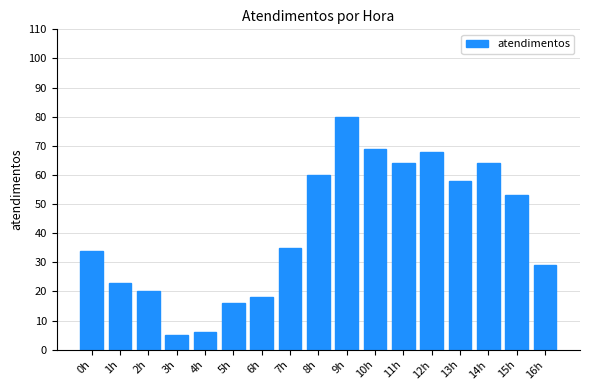

Reading left to right, what are all the values shown in this chart?

0h=34	1h=23	2h=20	3h=5	4h=6	5h=16	6h=18	7h=35	8h=60	9h=80	10h=69	11h=64	12h=68	13h=58	14h=64	15h=53	16h=29